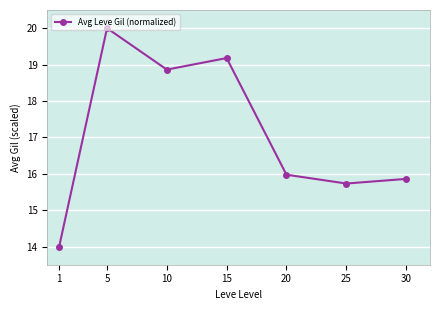

At which category does the data reach its first local peak?

5